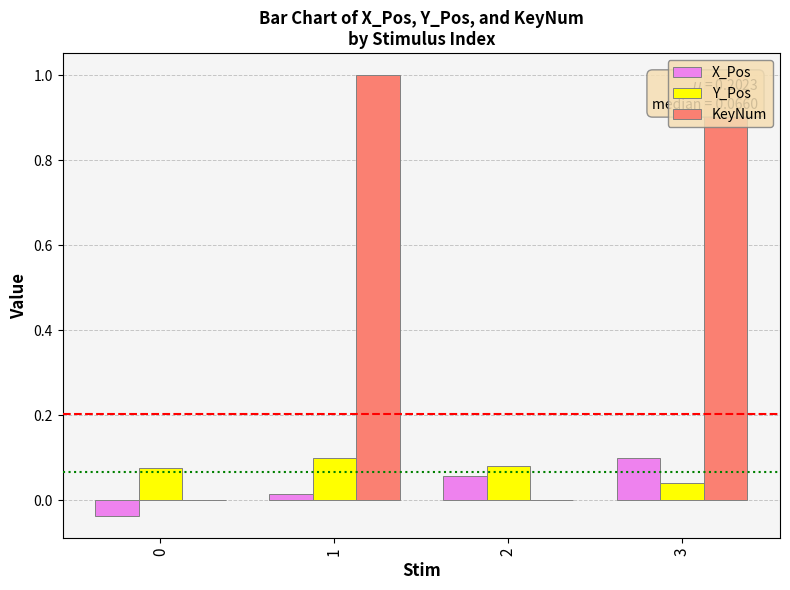

Is it true that KeyNum equals 1.0 at 3?

True